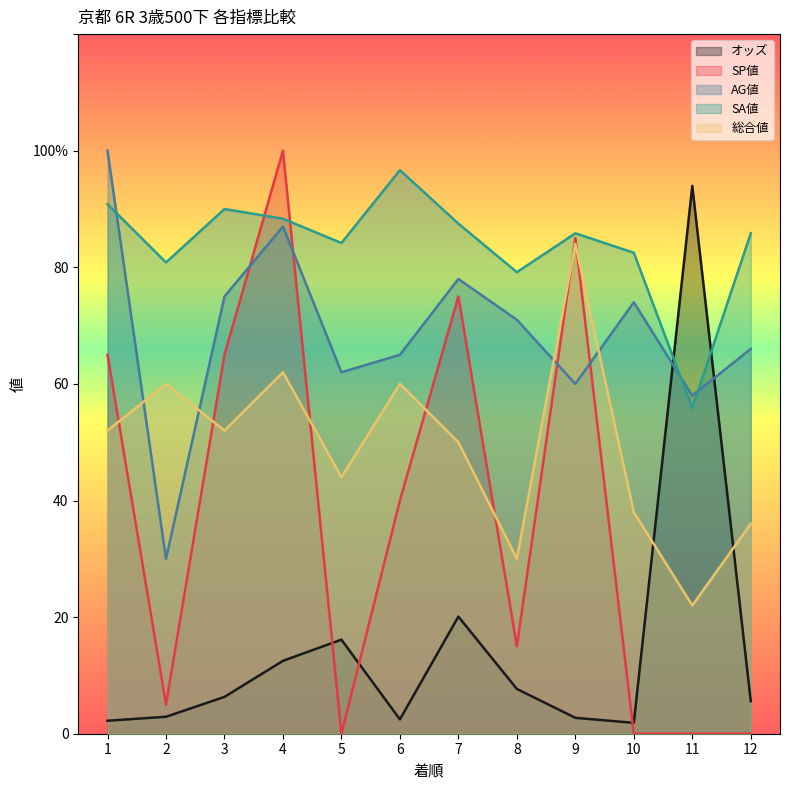

Reading left to right, extract all data points from this chart.

オッズ: 2.2	2.9	6.3	12.5	16.1	2.5	20.1	7.7	2.7	1.9	94.0	5.6
SP値: 65.0	5.0	65.0	100.0	0.0	40.0	75.0	15.0	85.0	0.0	0.0	0.0
AG値: 100.0	30.0	75.0	87.0	62.0	65.0	78.0	71.0	60.0	74.0	58.0	66.0
SA値: 90.8	80.8	90.0	88.3	84.2	96.7	87.5	79.2	85.8	82.5	55.8	85.8
総合値: 52.0	60.0	52.0	62.0	44.0	60.0	50.0	30.0	84.0	38.0	22.0	36.0